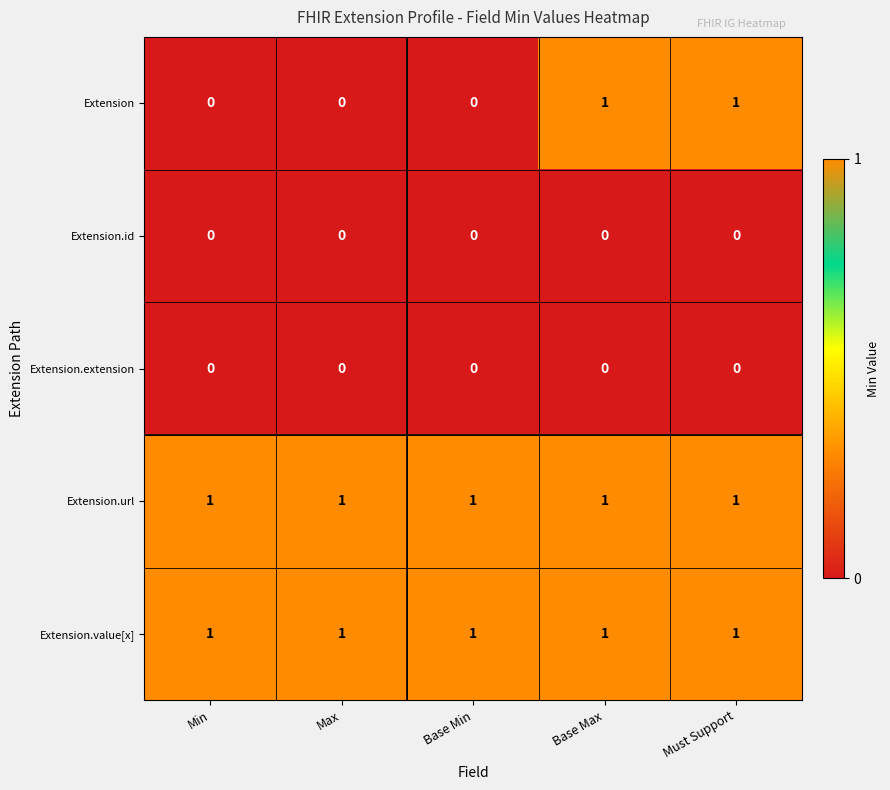

At how many categories does at least one series exceed 0?

5